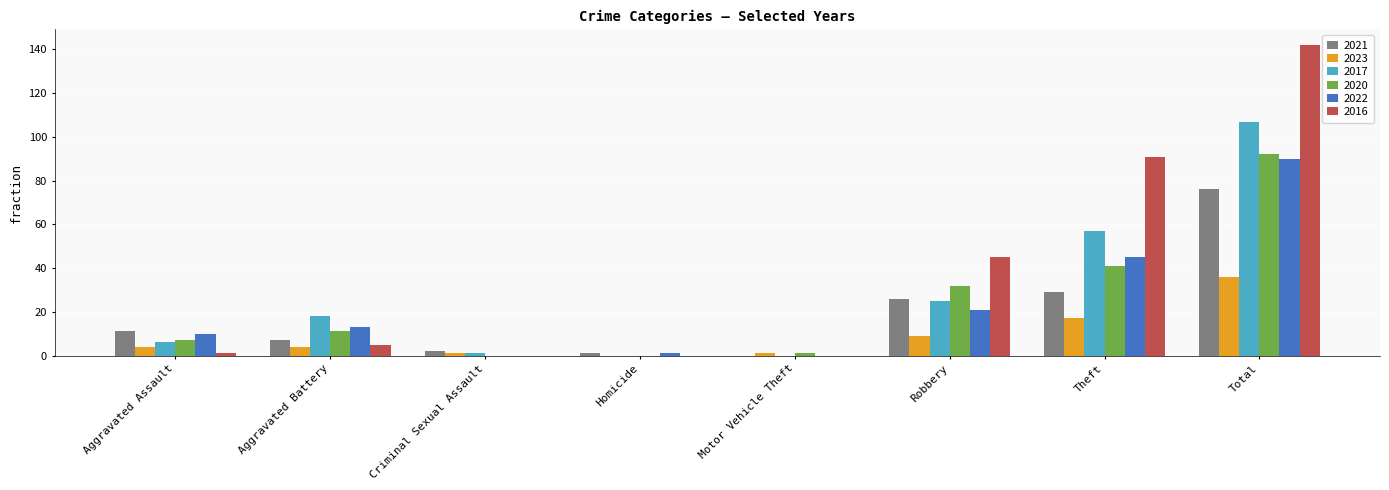

What is the sum of all 2017 values?

214